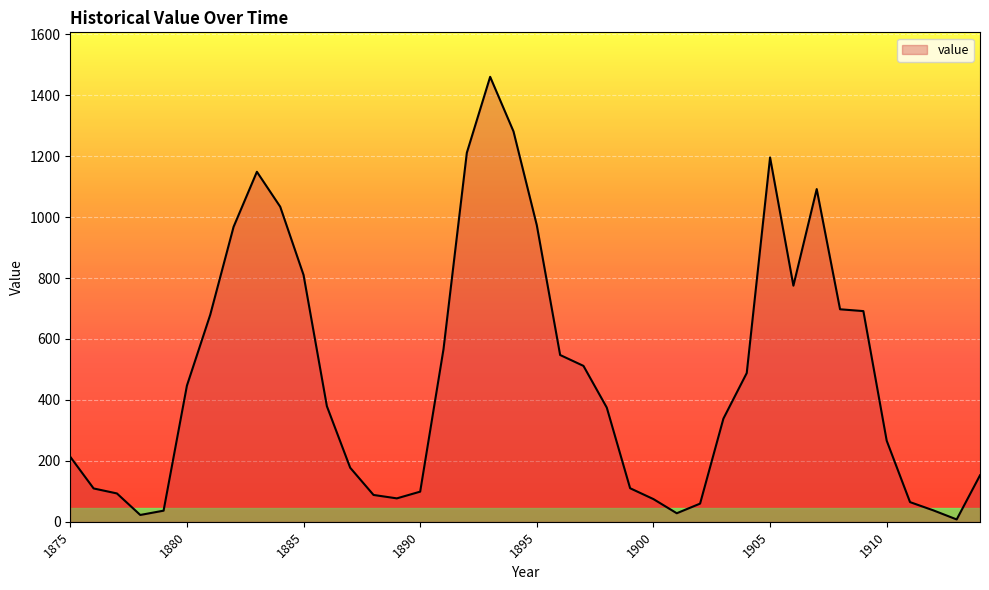

What is the maximum value shown in the chart?

1460.6